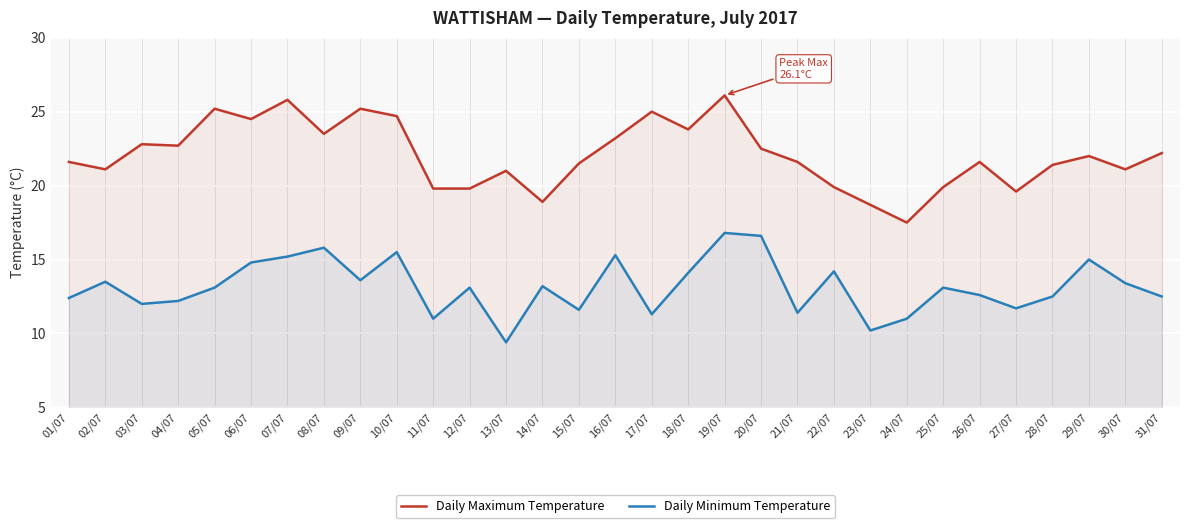

True or false: Daily Maximum Temperature and Daily Minimum Temperature cross at least once.

False